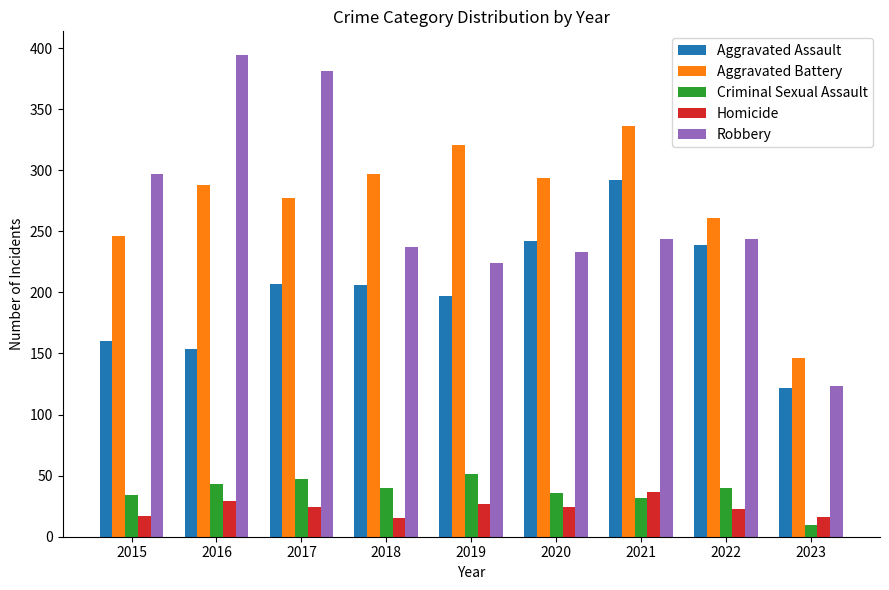

Where does the Homicide series first go above 24?

2016